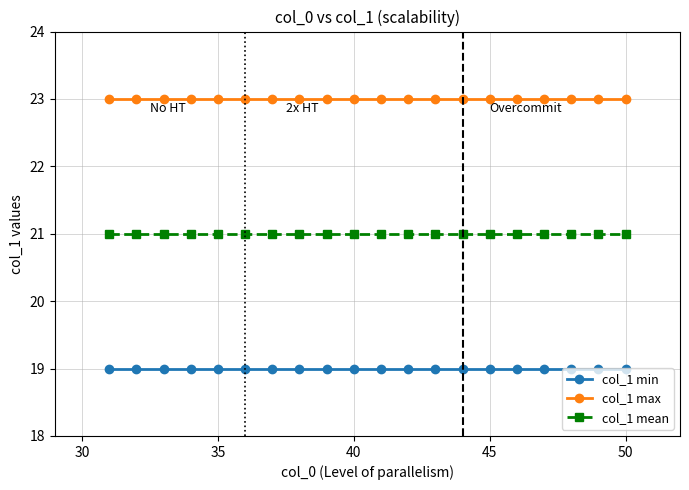

What is the maximum value shown in the chart?

23